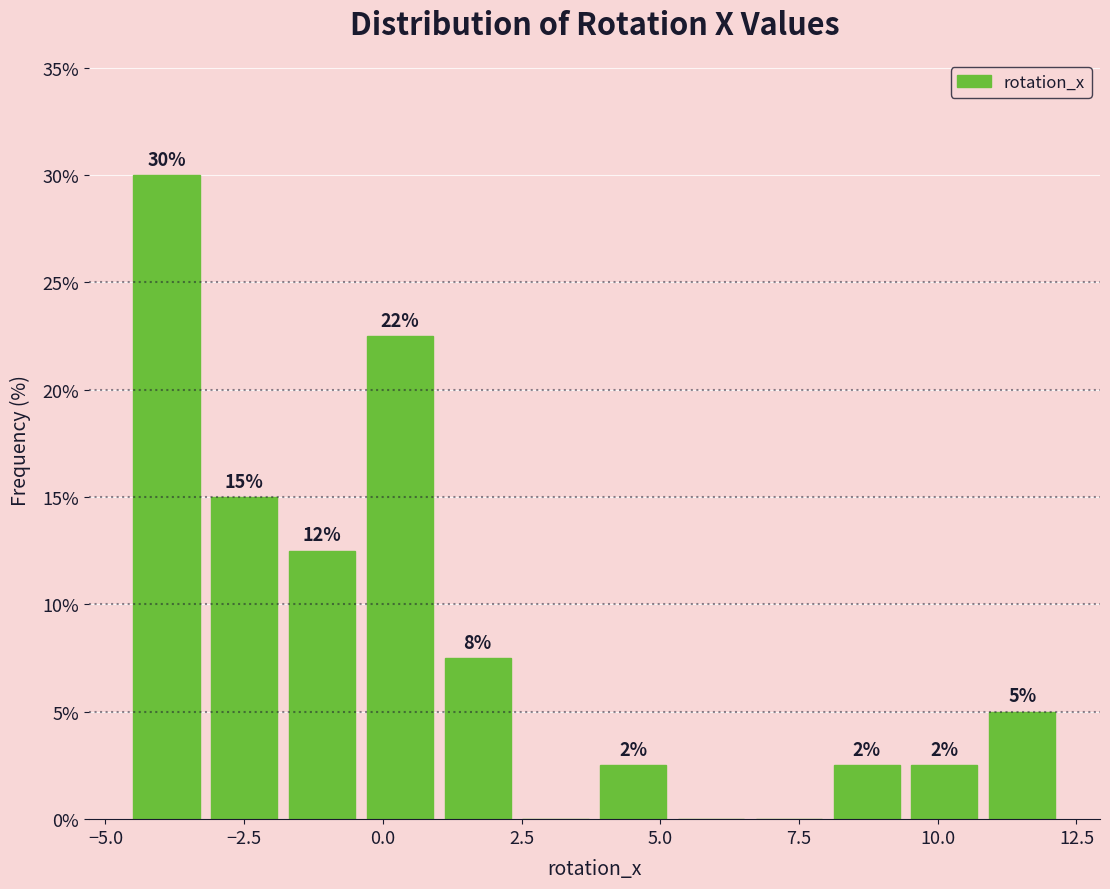

Read against the x-axis, roughly where is the centre of the tallest bar?

-4.0